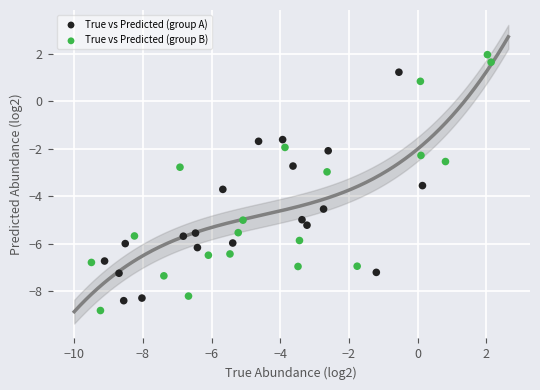

Which series has the largest Y range (max minus min)?

True vs Predicted (group B)